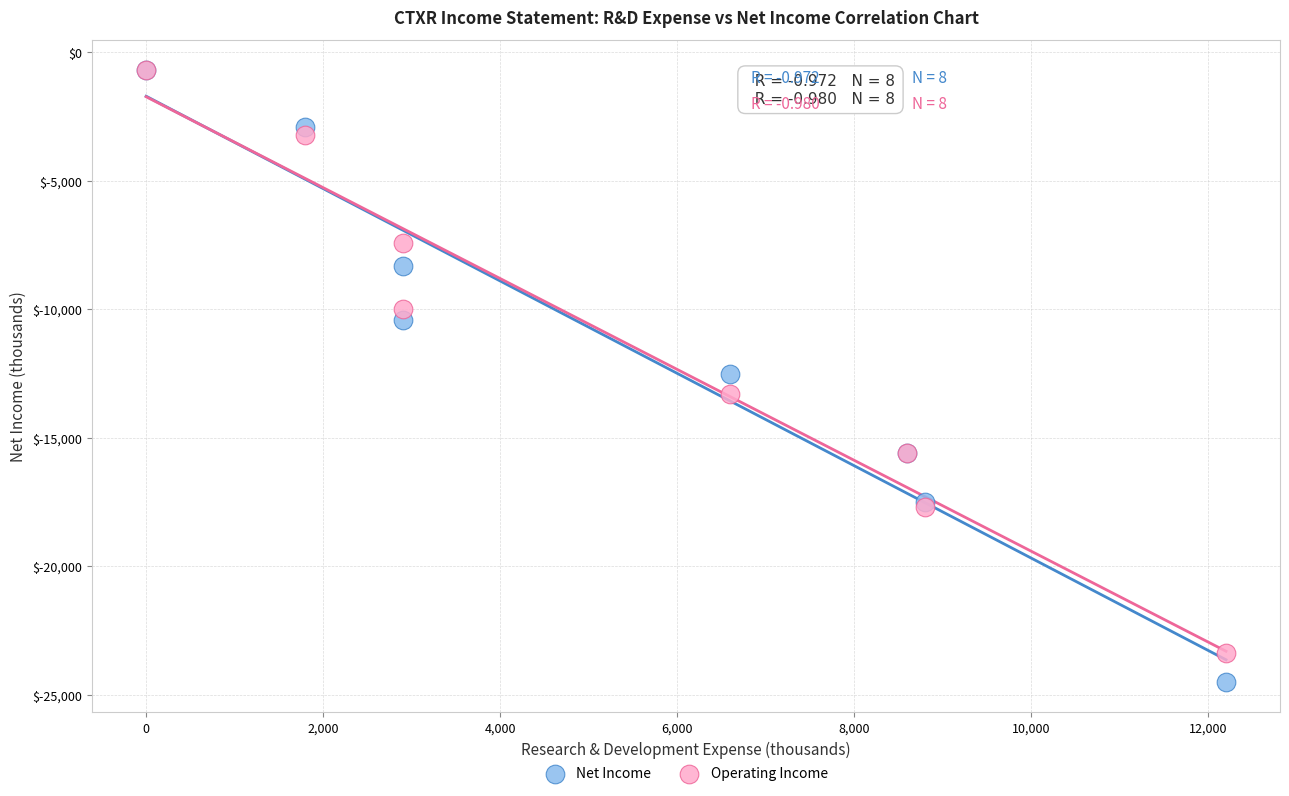

In the Operating Income series, what Y value is closest to -12050?

-13300